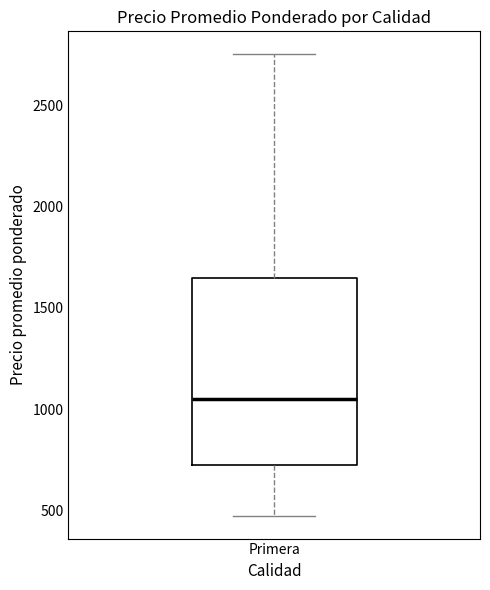

Transcribe this box plot: give where the median line is, the range the box spans, and where the two whiskers end, as read against the y-axis. The values are not printed on the chart, so give them approximately, as read against the axis.

median 1050, box 750 to 1650, whiskers 500 to 2750